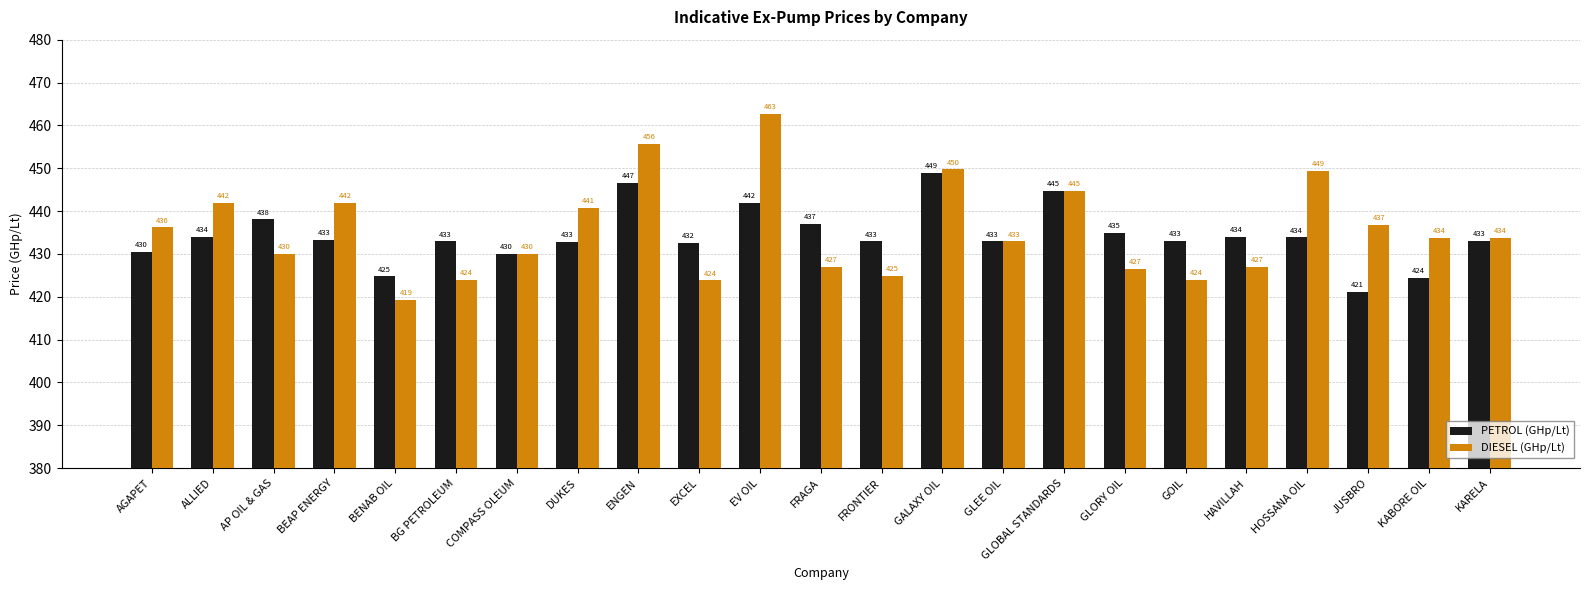

How many values in the DIESEL (GHp/Lt) series exceed 433?

12